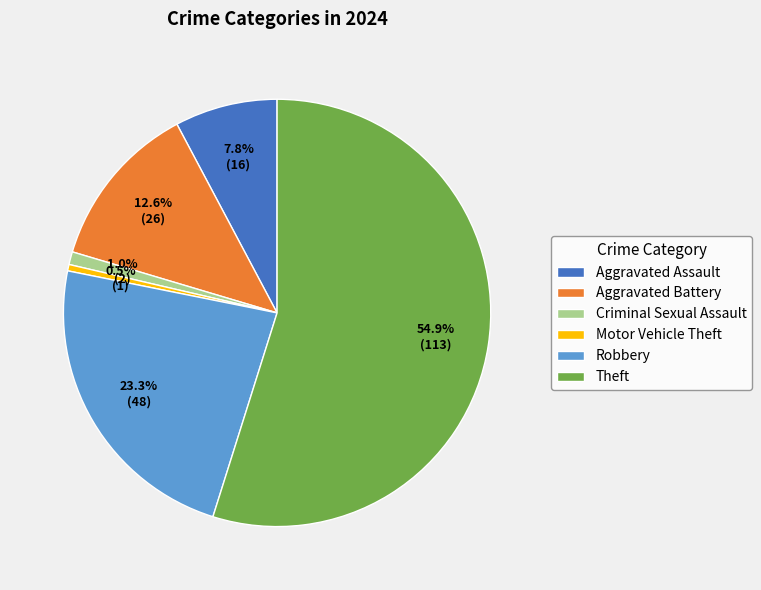

Which category has the biggest portion of the pie?

Theft